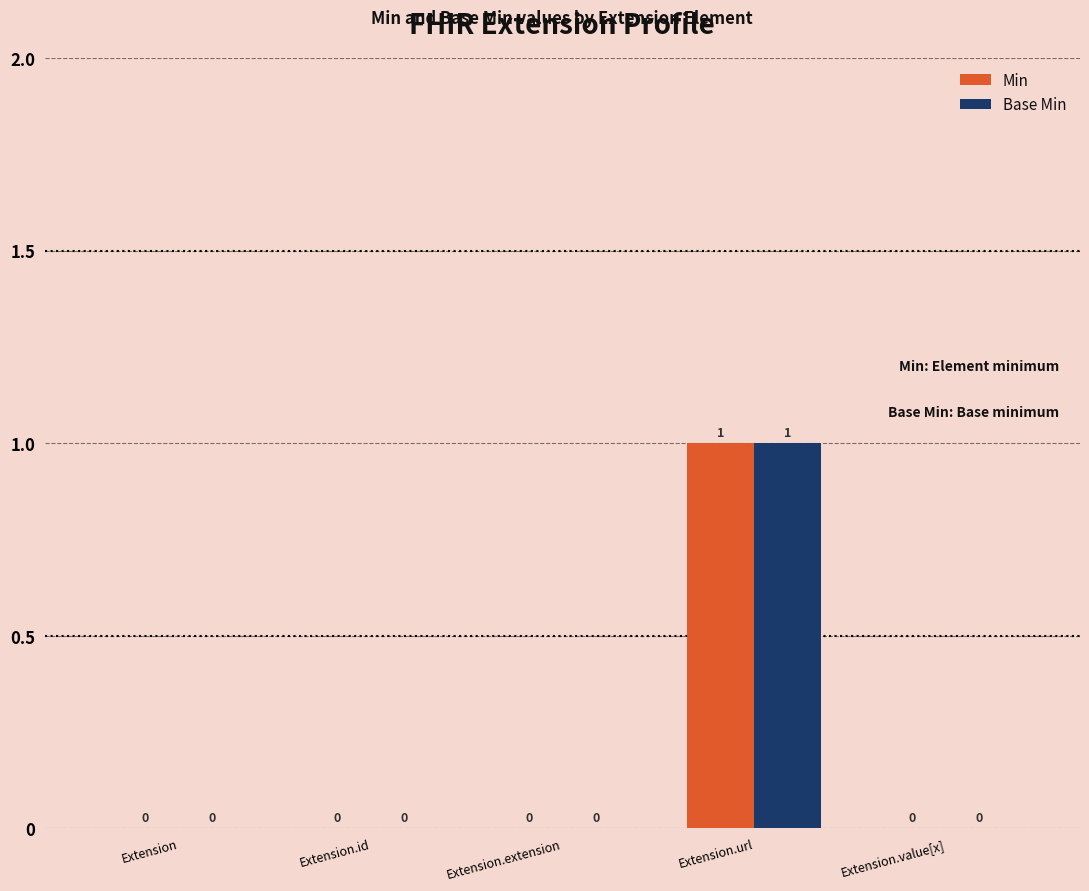

How many Base Min values are between 0 and 1?

5